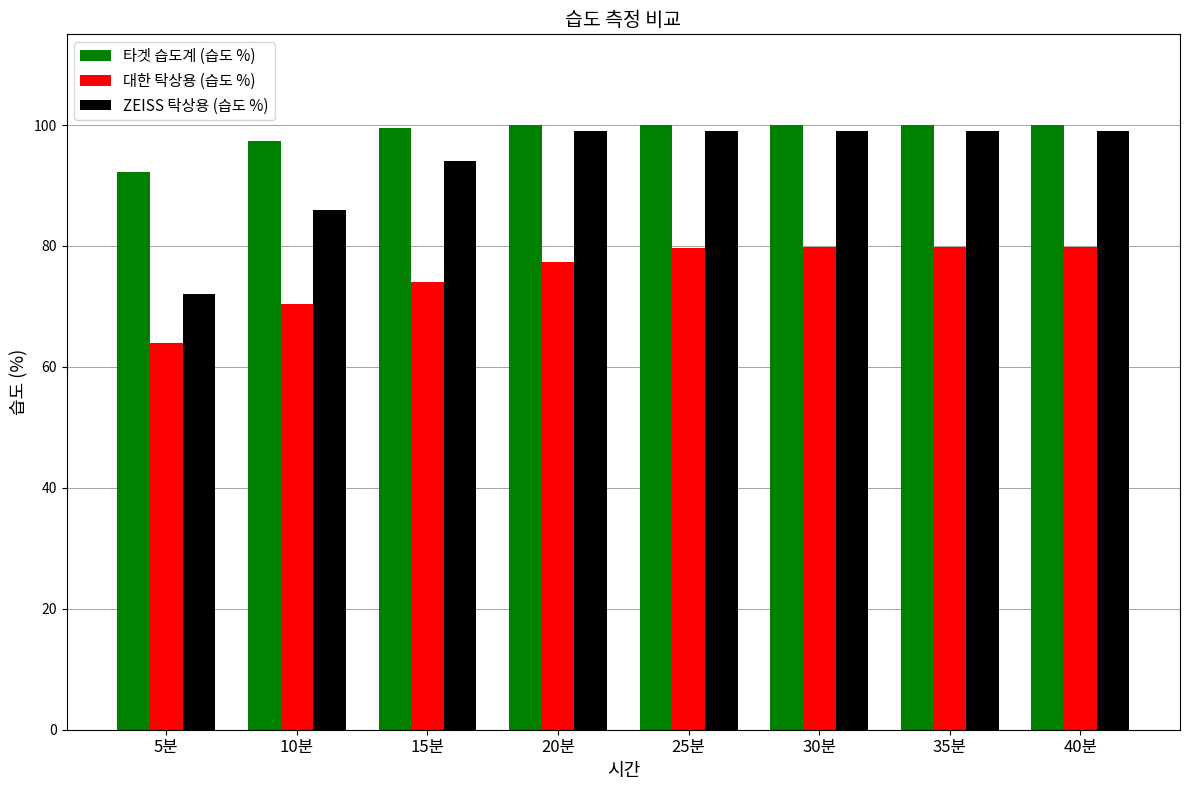

Which series has the widest spread of values?

ZEISS 탁상용 (습도 %)